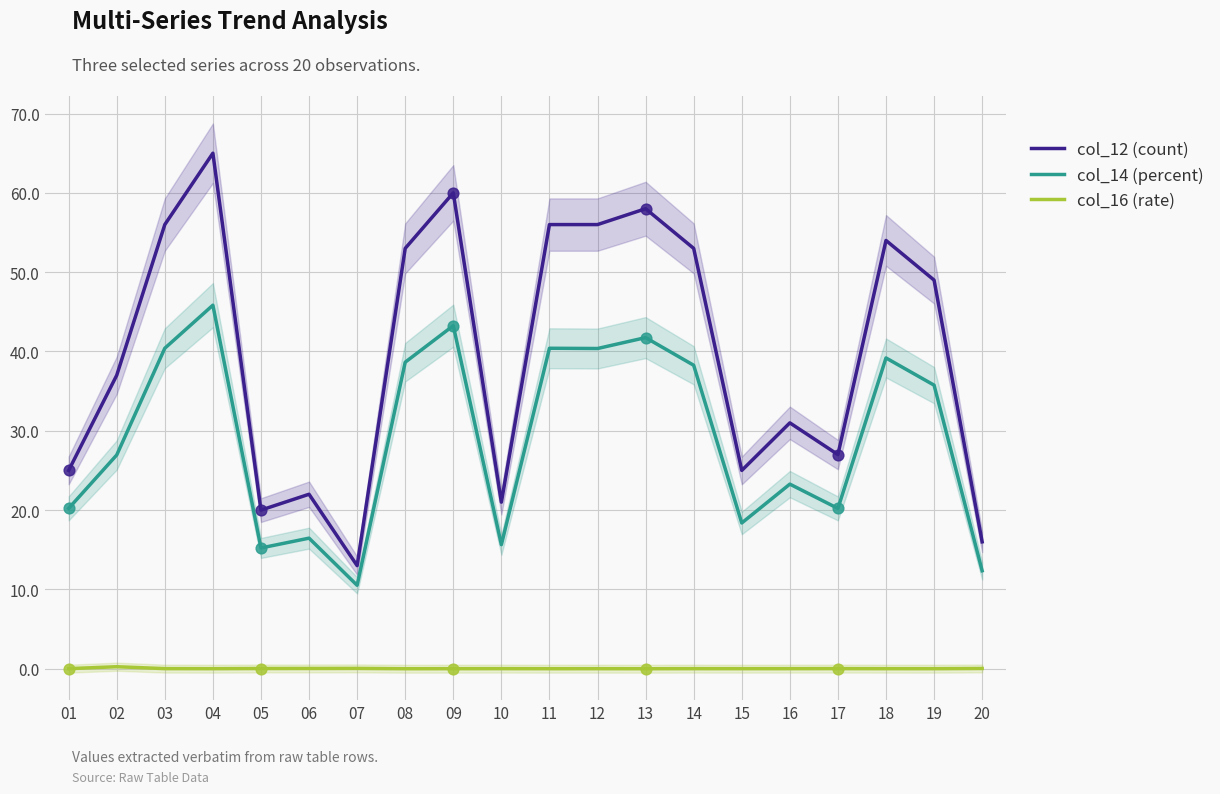

What are all the series names shown in the legend?

col_12 (count), col_14 (percent), col_16 (rate)